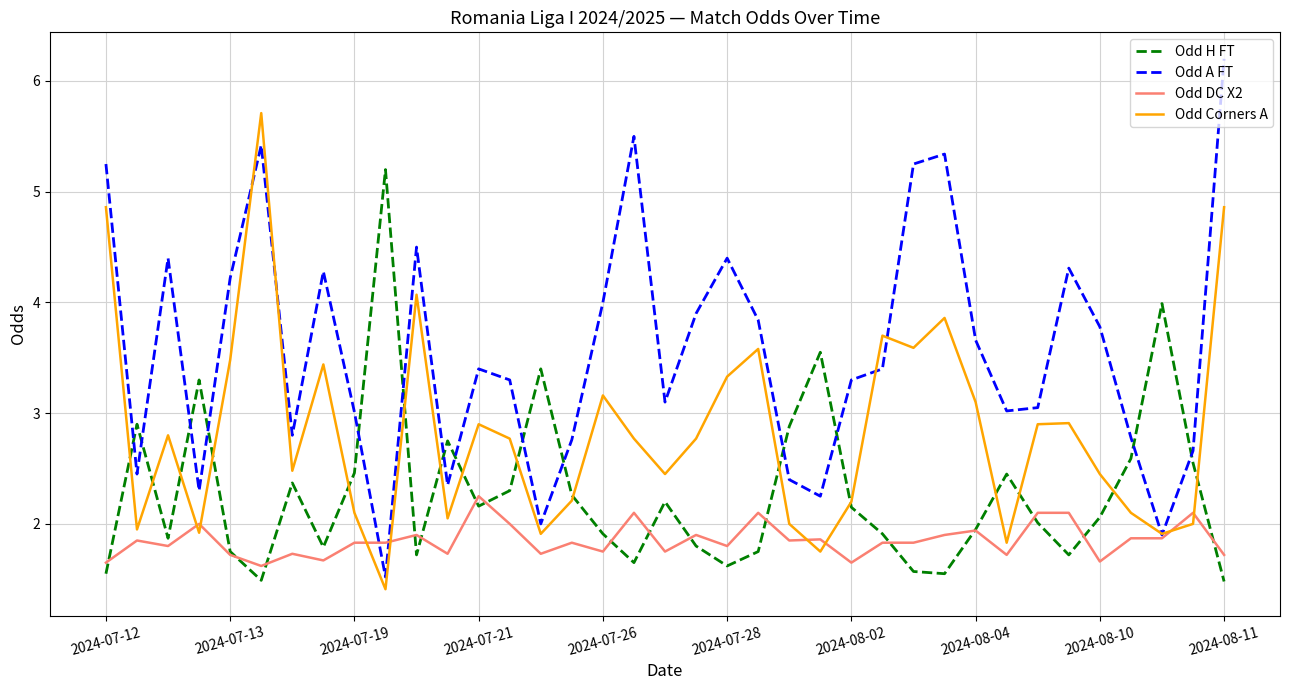

What is the minimum value shown in the chart?

1.4